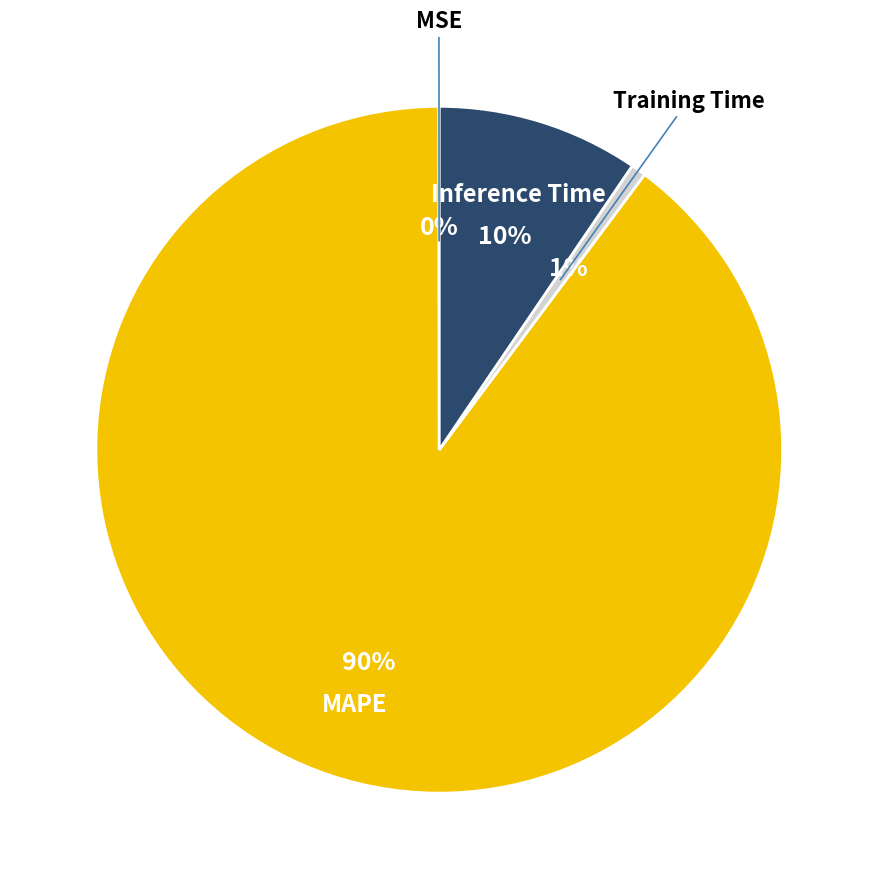

True or false: MAPE accounts for 79% of the total.

False